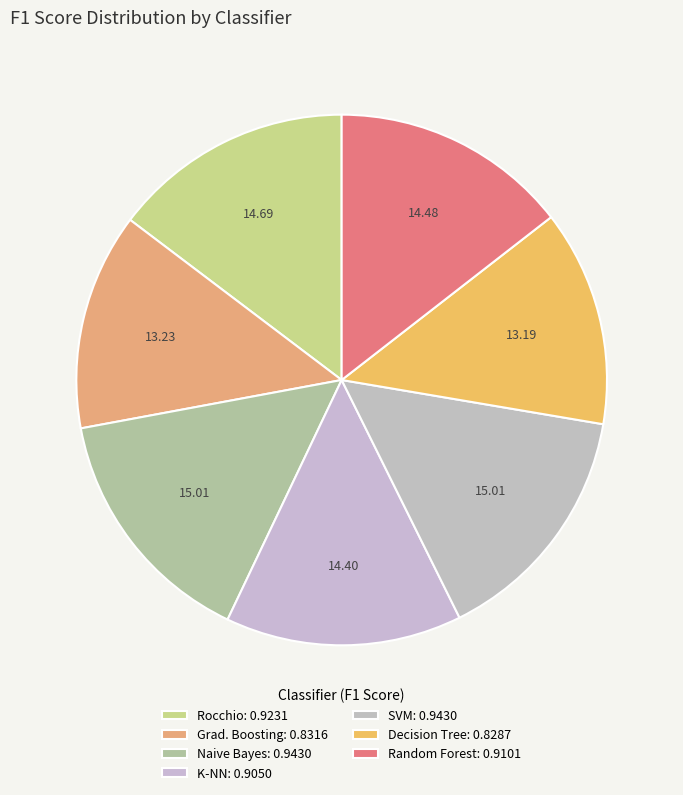

Rank the categories by value from lowest to highest.

Decision Tree, Gradient Boosting Classifier, K-nearest Neighbor, Random Forest, Rocchio classifier, Naive Bayes, Support Vector Machine (SVM)